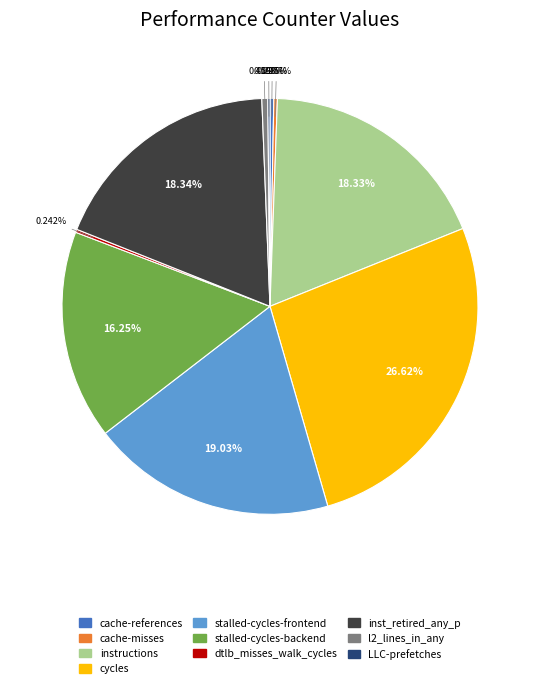

True or false: cache-references accounts for 0% of the total.

True